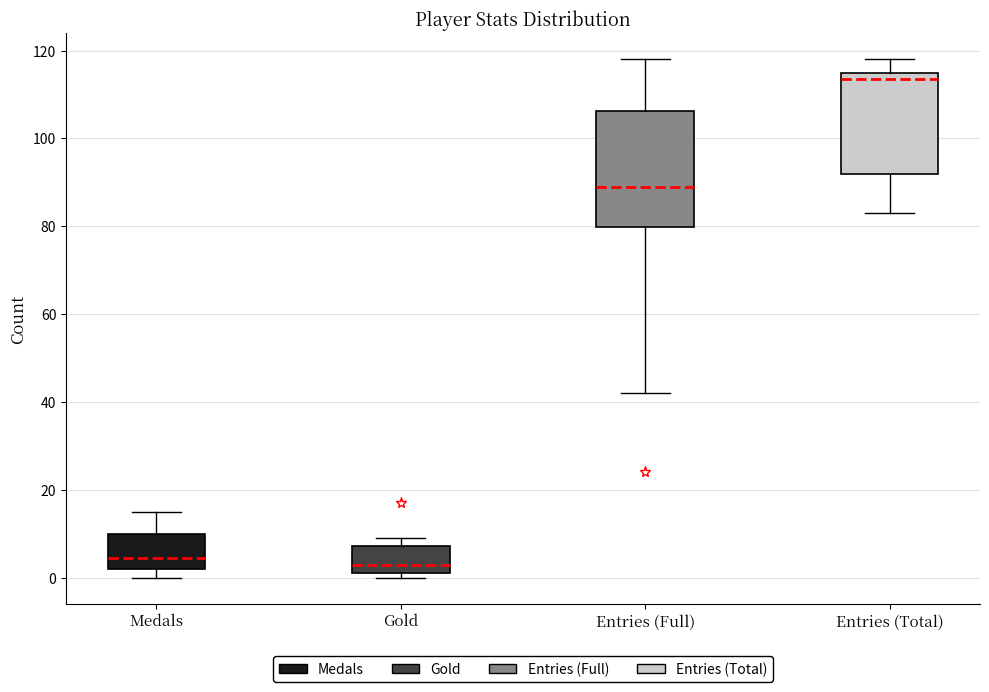

Where does the lower whisker of the box for Entries (Full) end on the y-axis? The values are not printed on the chart, so give them approximately, as read against the axis.

42